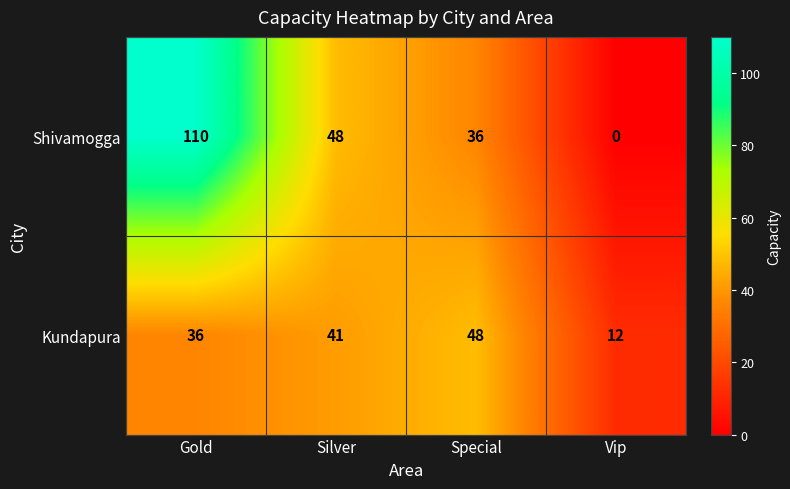

What is the spread (max minus min) of values at Silver?

7